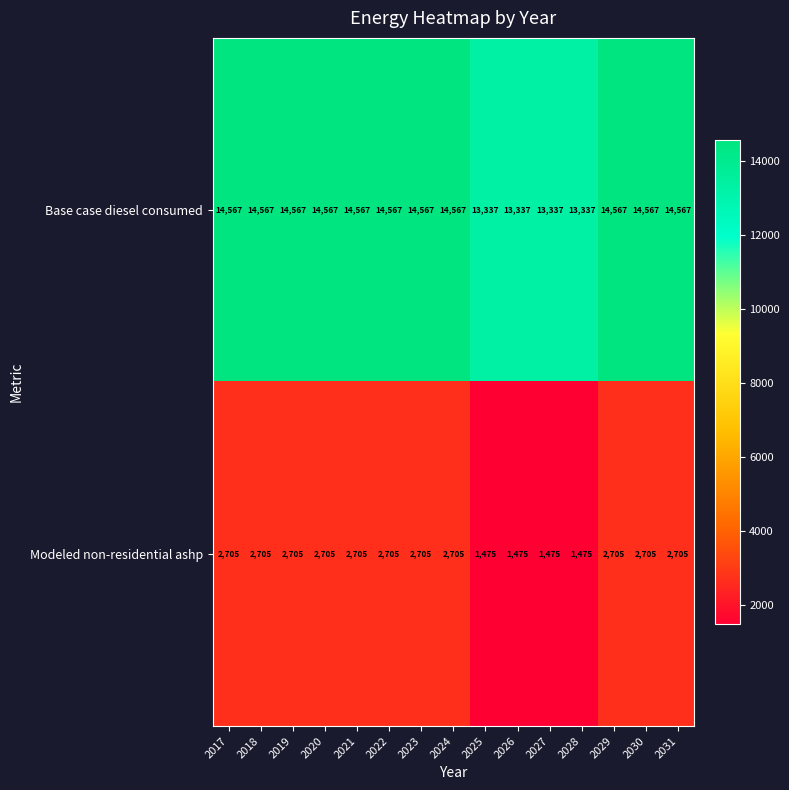

What is the sum of all Modeled non-residential ashp values?

35655